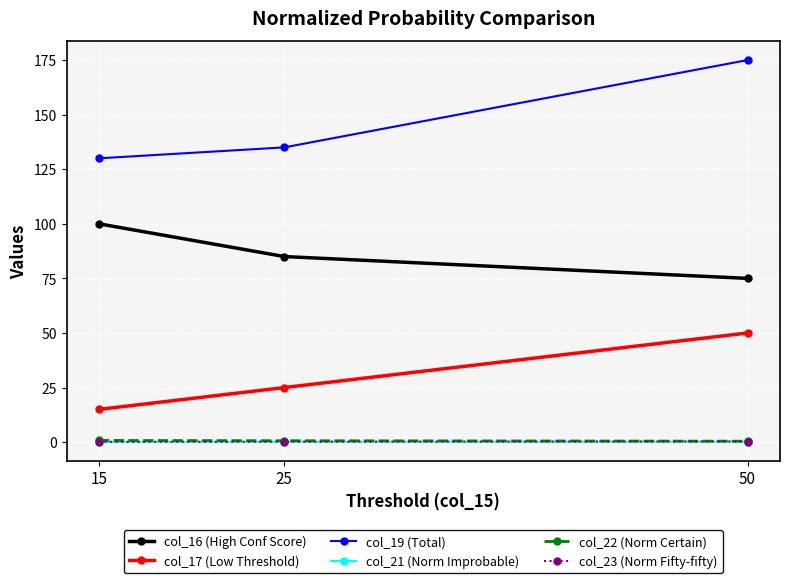

At which label is col_19 (Total) closest to 152?

25